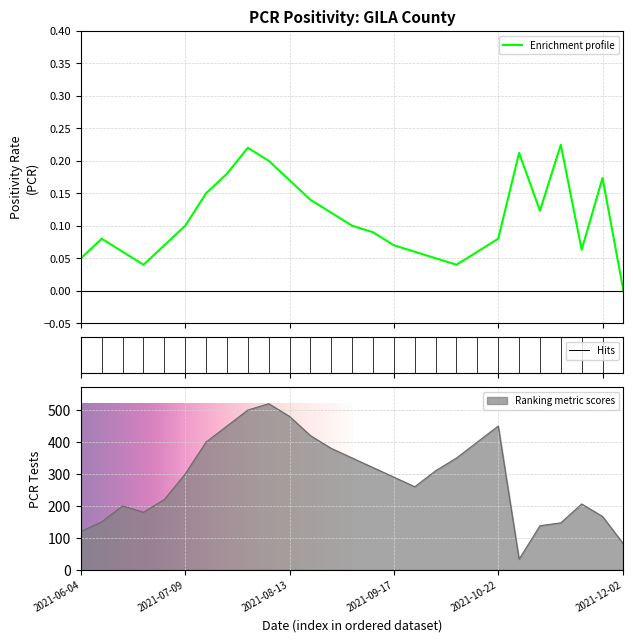

What is the difference between the maximum and minimum values in the pcr_tests_GILA series?

487.0